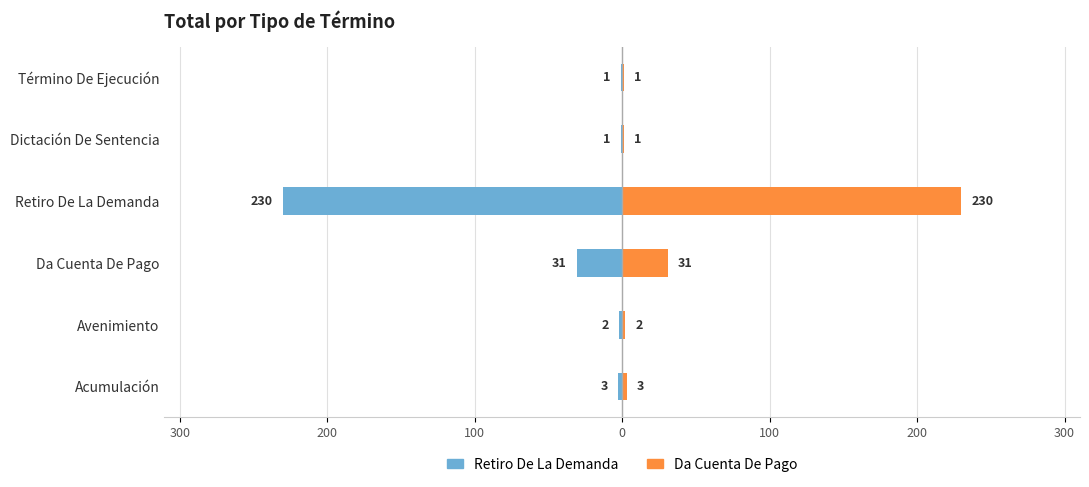

At 200, list the series in order from largest to smallest.

Da Cuenta De Pago, Retiro De La Demanda